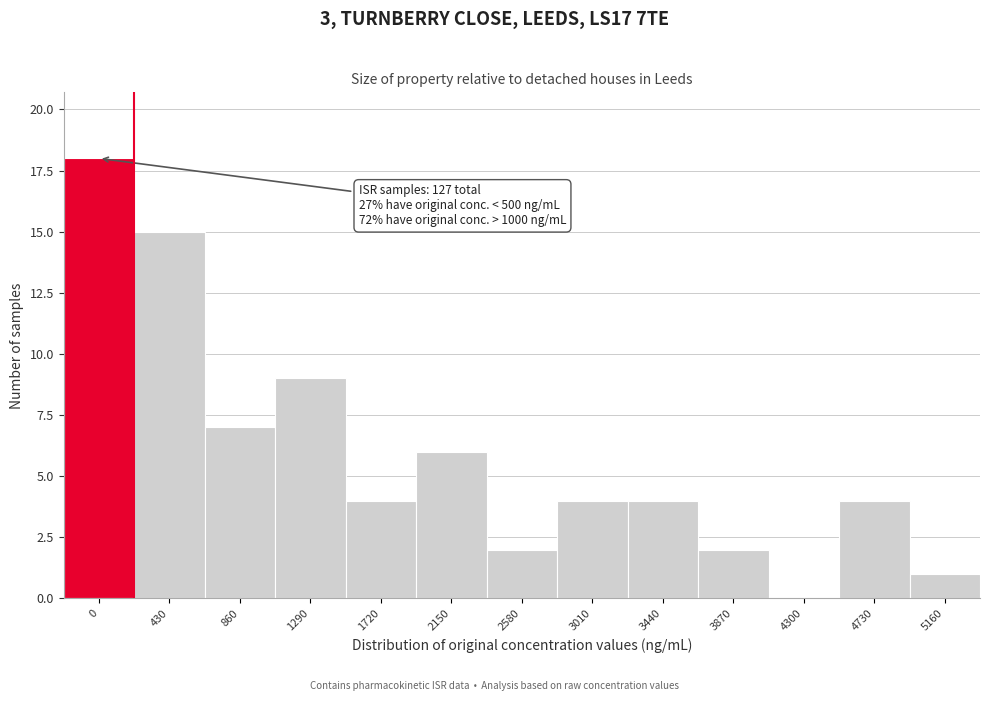

Reading right to left, transcribe all the data shown in this chart.

5160=1	4730=4	4300=0	3870=2	3440=4	3010=4	2580=2	2150=6	1720=4	1290=9	860=7	430=15	0=18